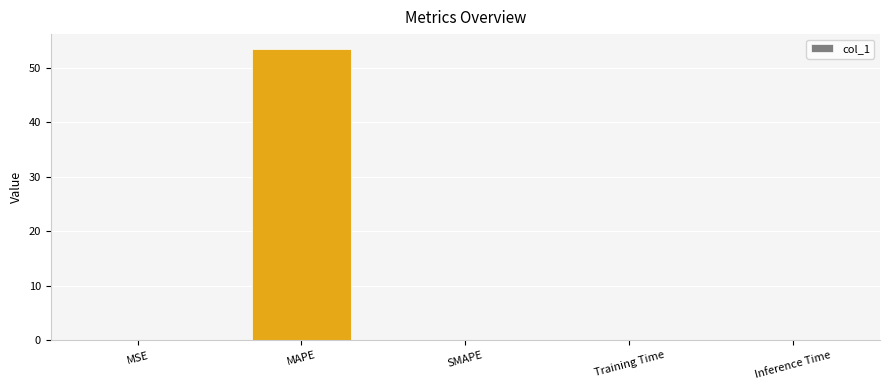

The value at SMAPE is -21.9. True or false?

False